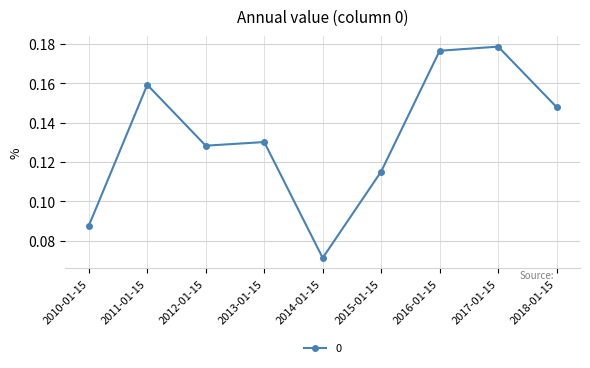

What is the label of the 2nd point from the right?

2017-01-15